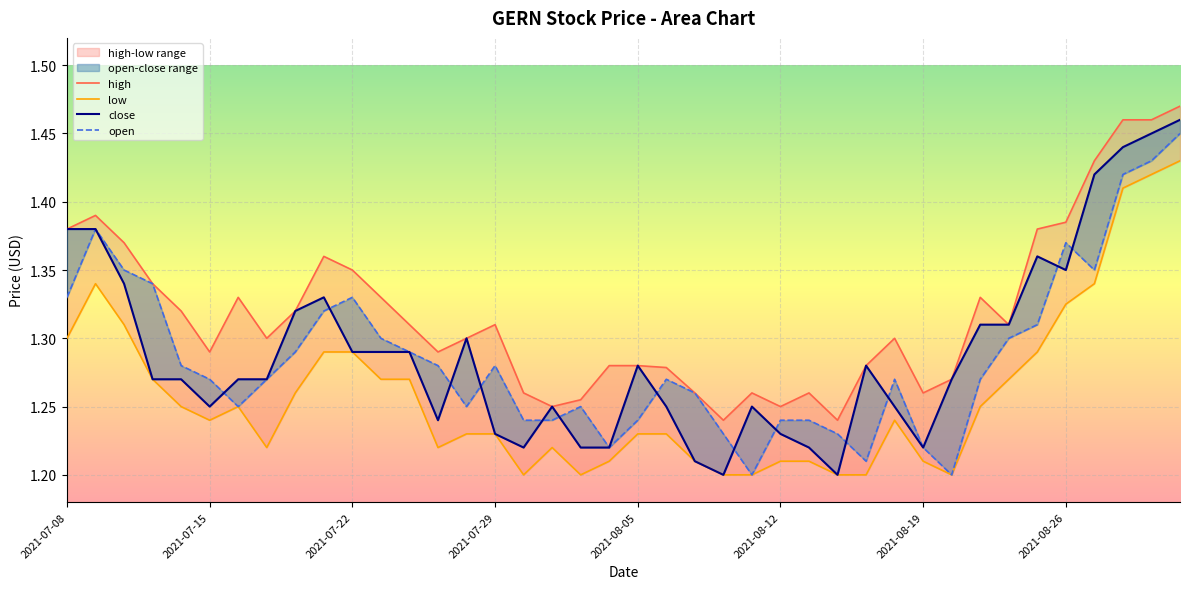

What are all the series names shown in the legend?

high, low, open, close